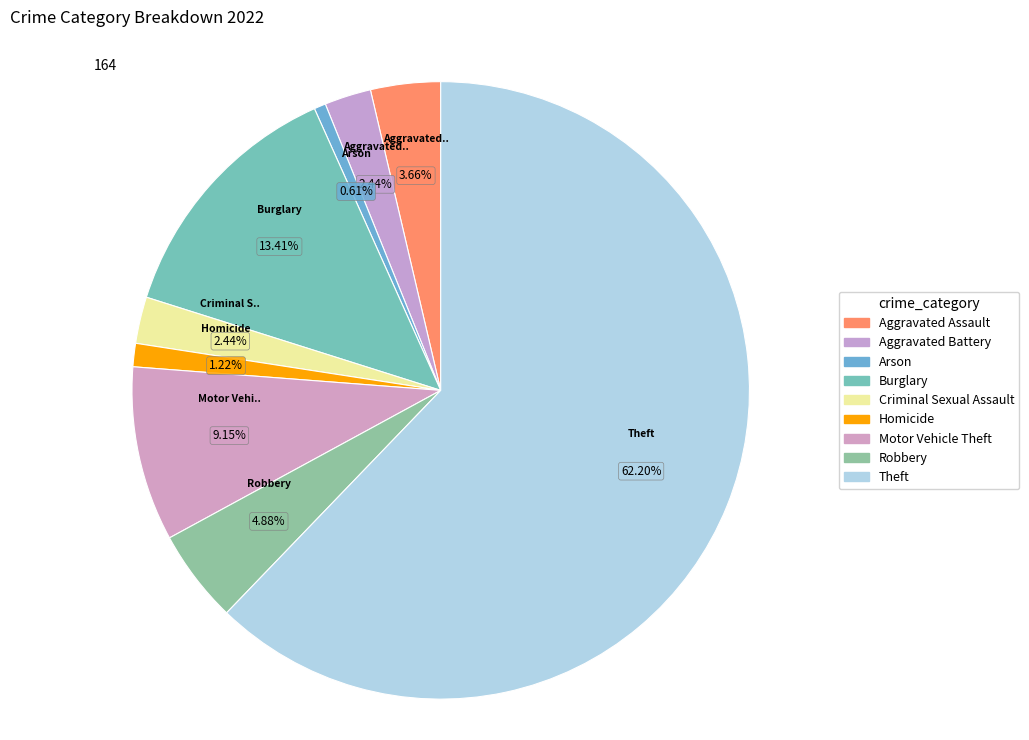

How much of the chart is everything except Aggravated Battery?

97.6%